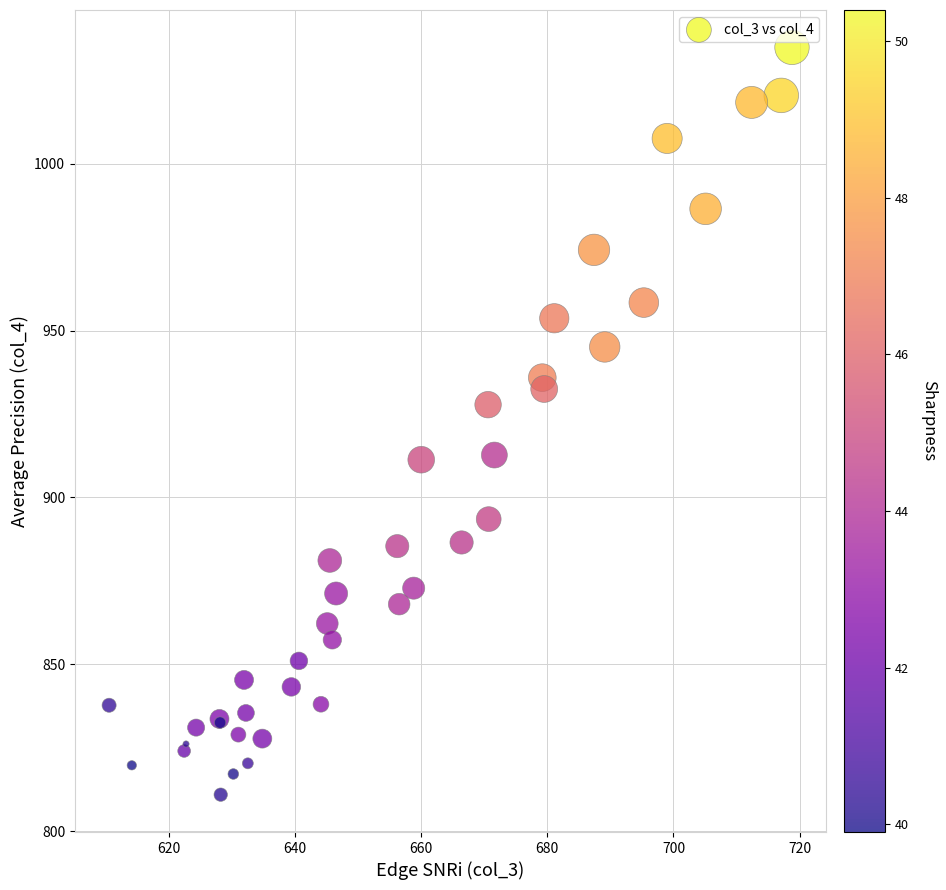

What Y value in the scatter plot is closest to 922?

927.8